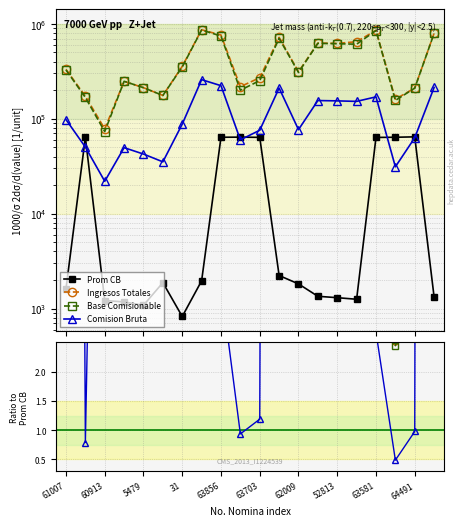

In Base Comisionable, how many points are higher than both neighbors (excluding endpoints)?

4